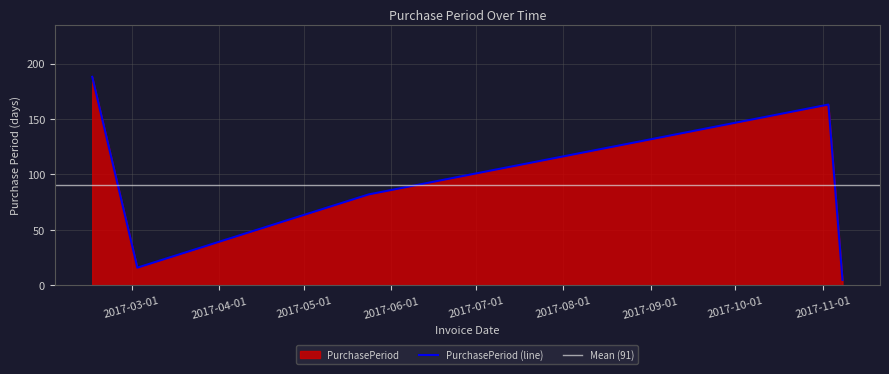

How many lines are shown in the chart?

1